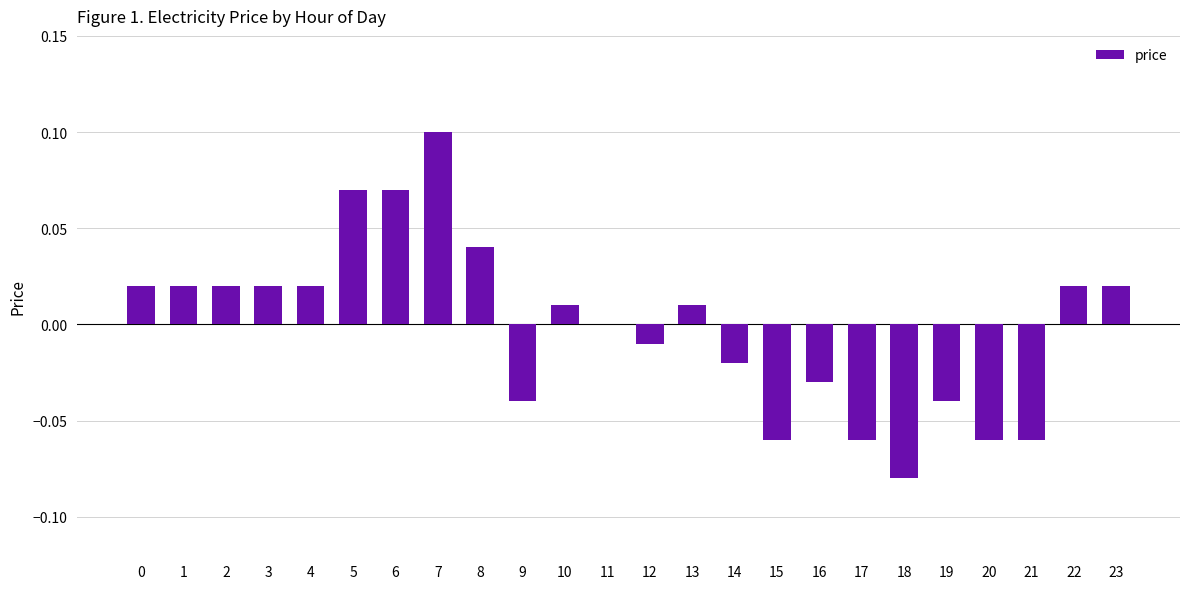

Which has a higher value, 11 or 12?

11